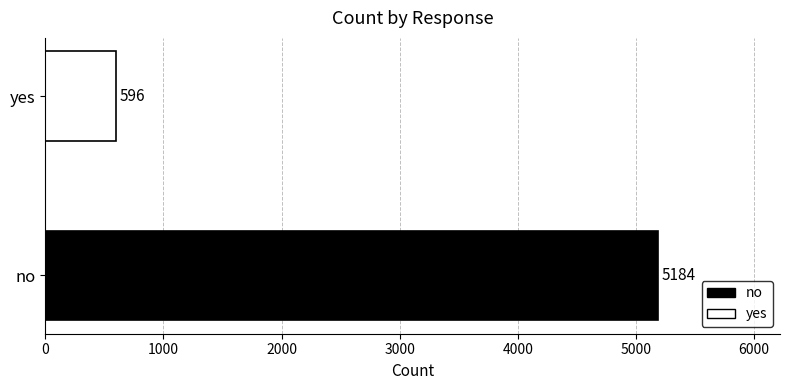

Rank the series by their average value, from lowest to highest.

yes, no